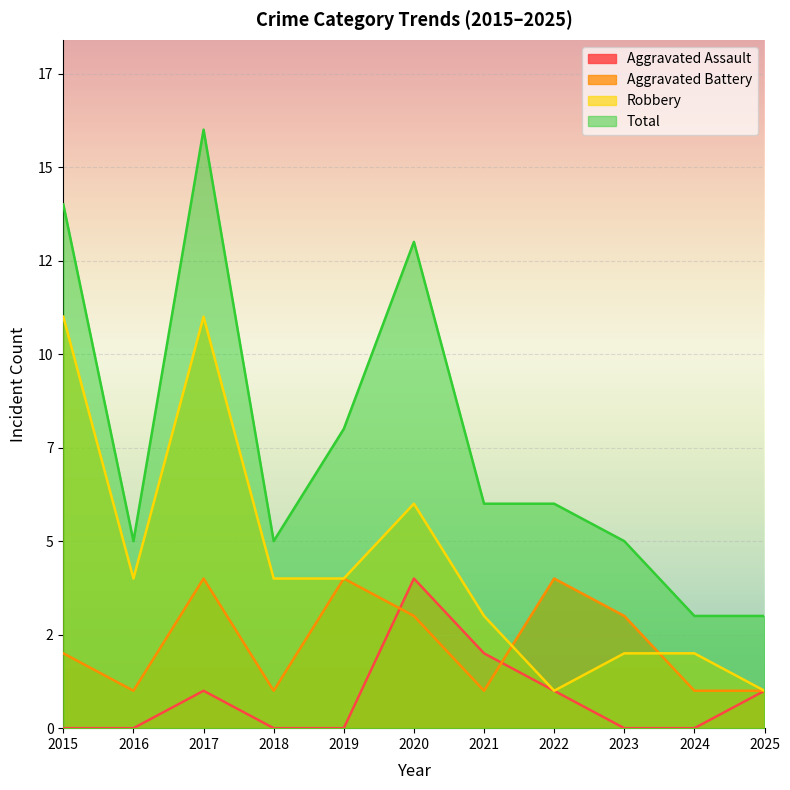

Reading right to left, list all the values displayed in this chart.

Aggravated Assault: 1	0	0	1	2	4	0	0	1	0	0
Aggravated Battery: 1	1	3	4	1	3	4	1	4	1	2
Robbery: 1	2	2	1	3	6	4	4	11	4	11
Total: 3	3	5	6	6	13	8	5	16	5	14